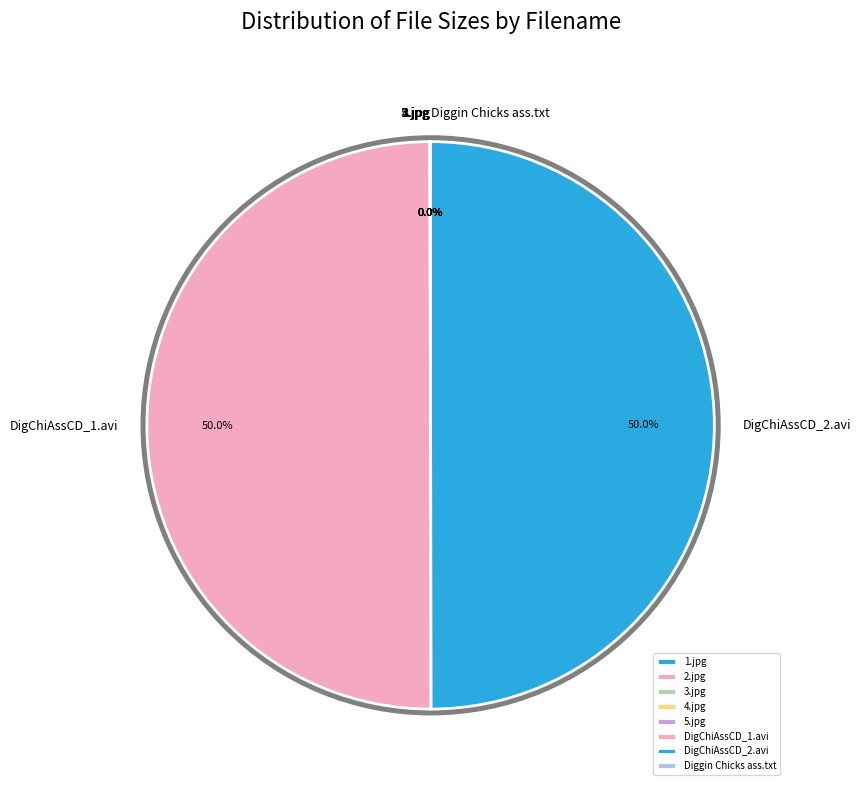

Is there any slice that represents more than half of the pie?

No